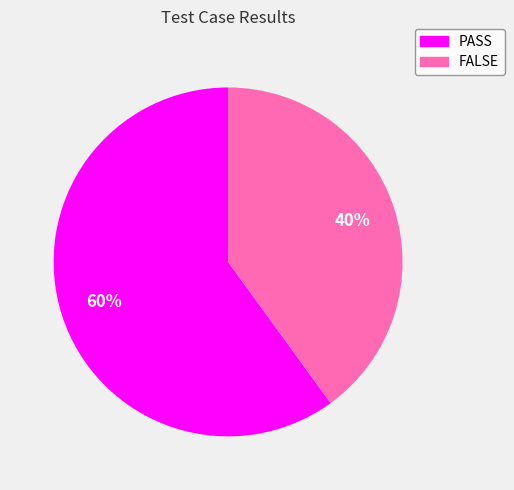

What is the ratio of the value at PASS to the value at FALSE?

1.5